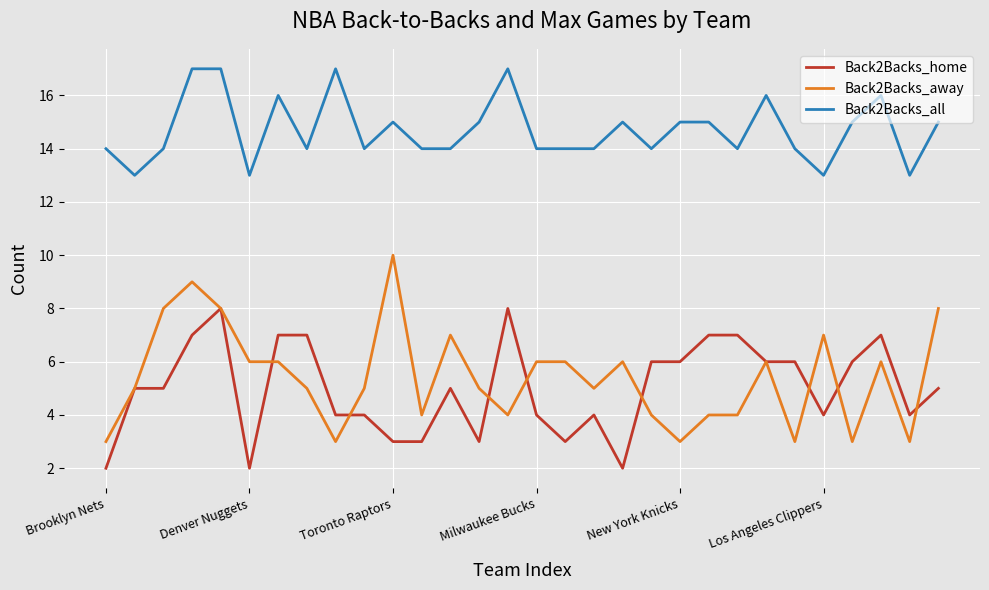

How many lines are shown in the chart?

3